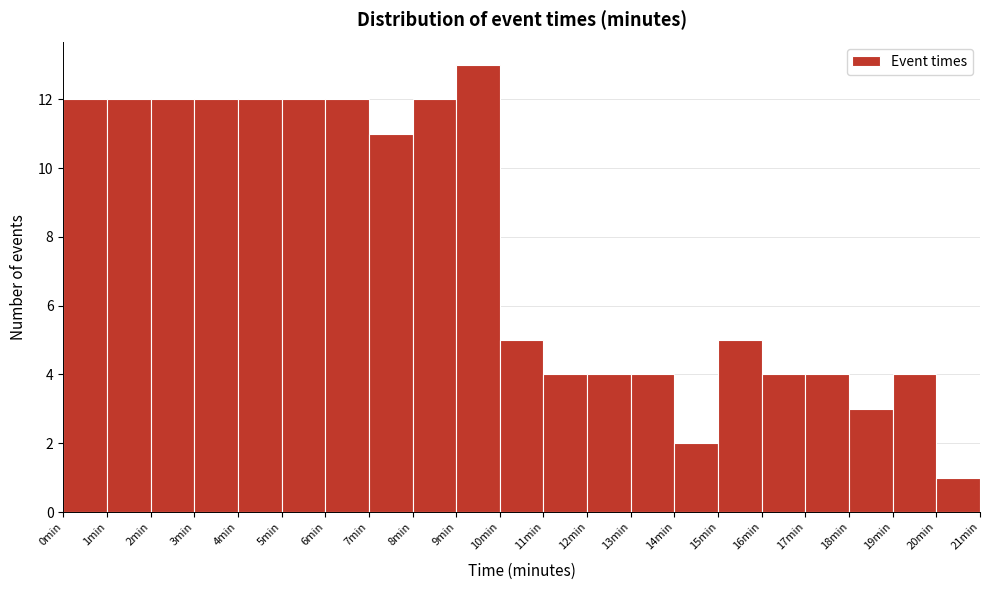

Over which range of the x-axis is the bar tallest?

9 to 10